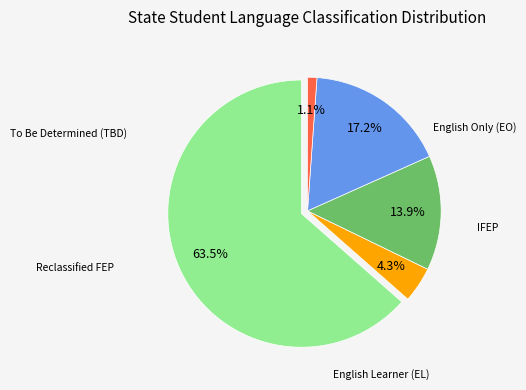

Count the number of slices in the pie.

5